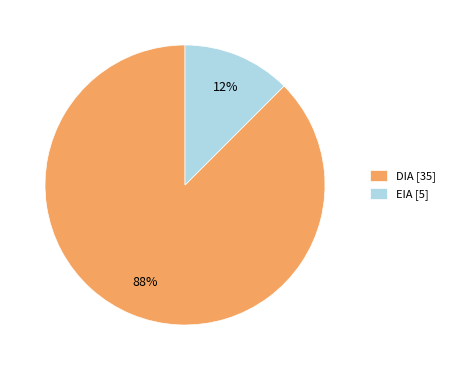

Is the sum of DIA [35] and EIA [5] greater than half?

Yes